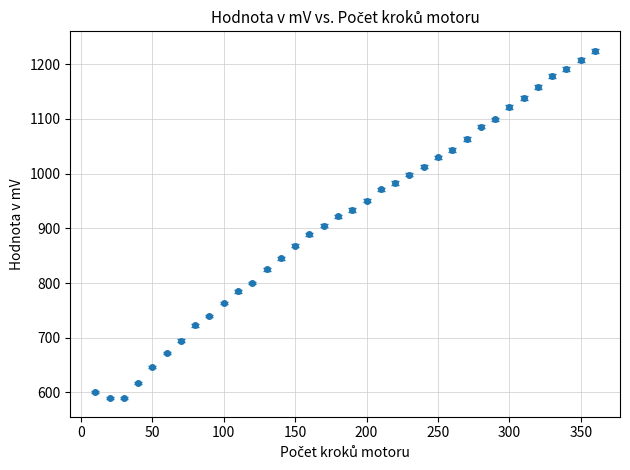

What is the average value?

913.0